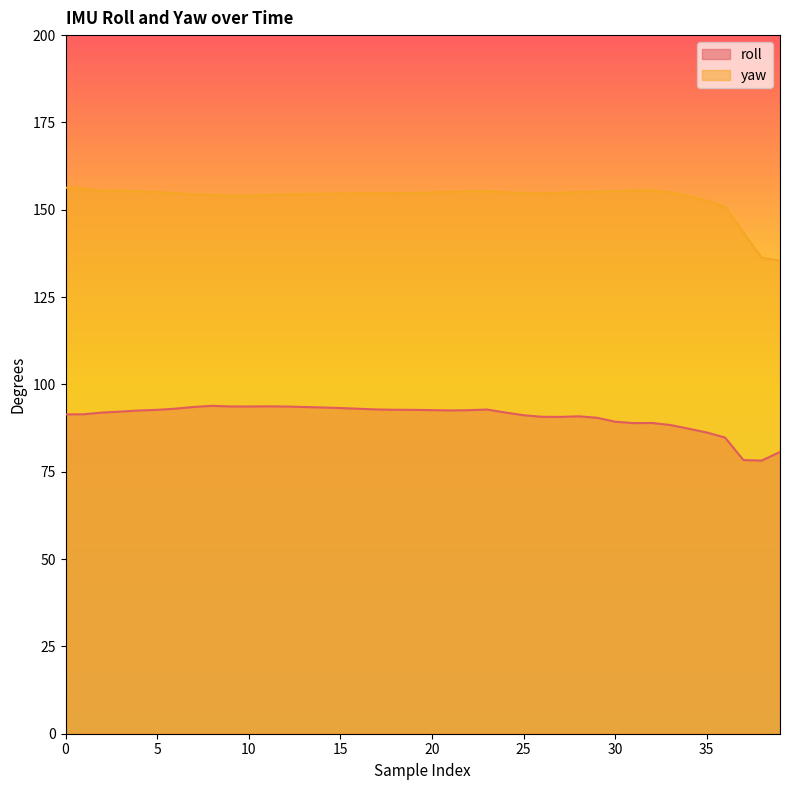

The value of yaw at 2 is 155.4. True or false?

True